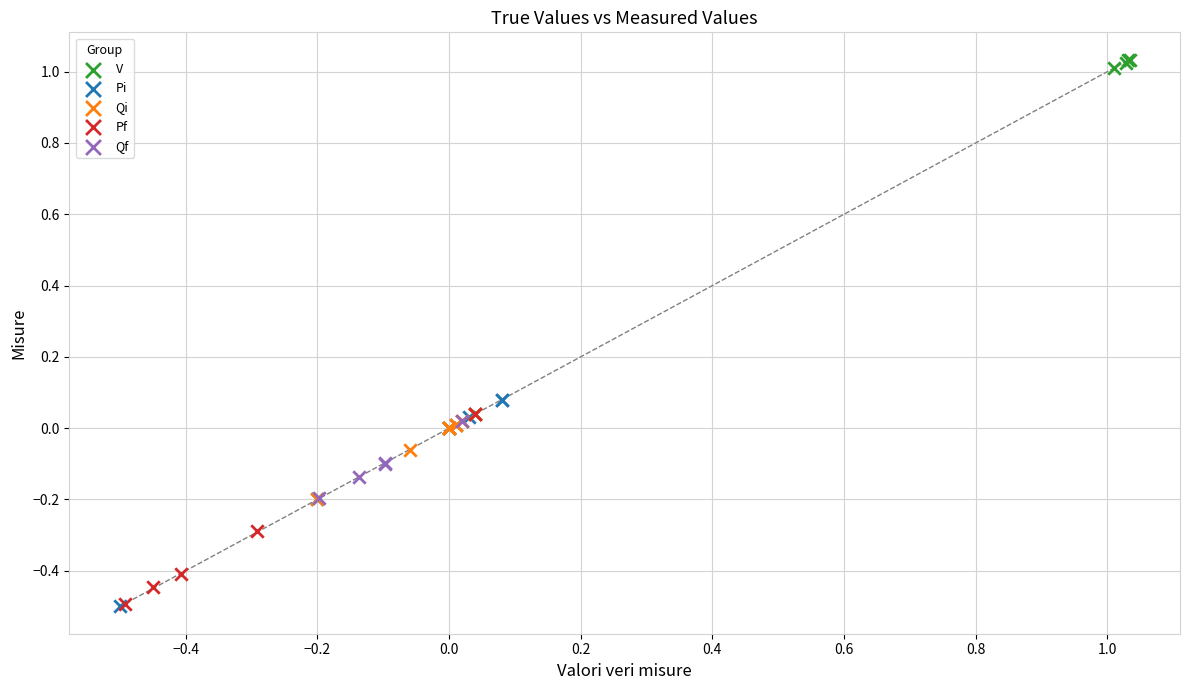

Which series has the largest Y range (max minus min)?

Pi